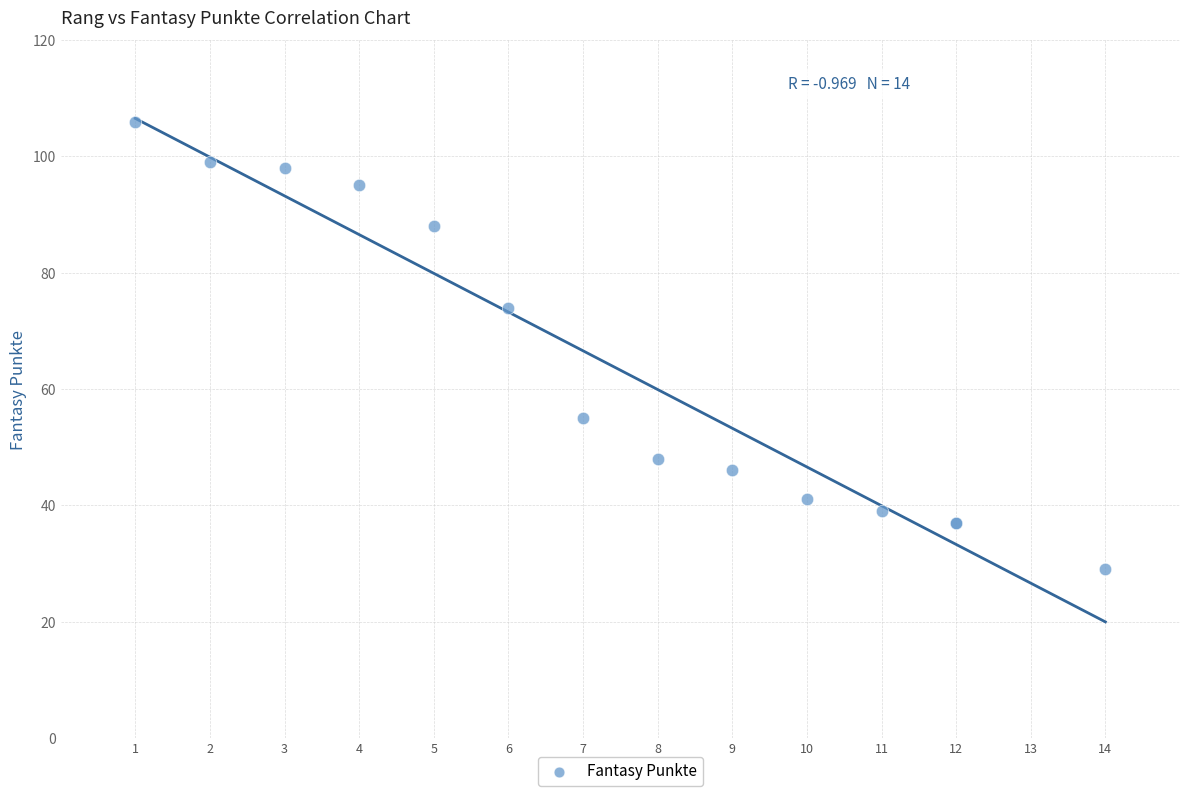

What Y value in the scatter plot is closest to 67?

74